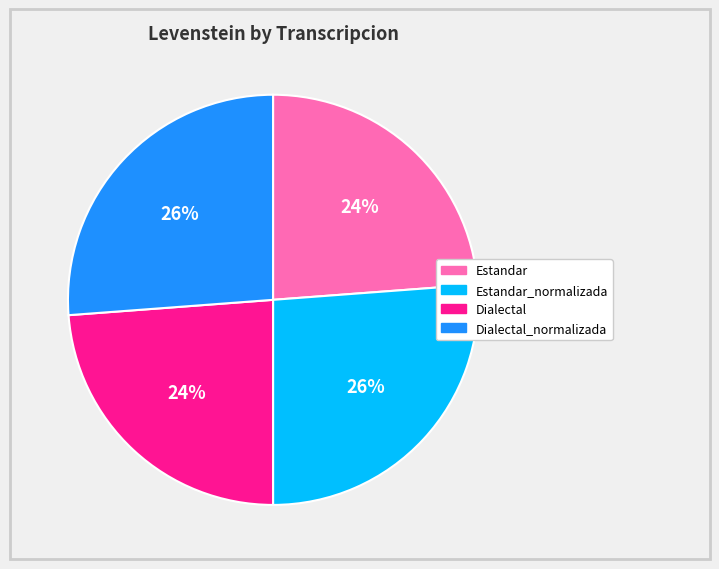

Approximately how many times larger is the value at Estandar compared to Dialectal?

1.0